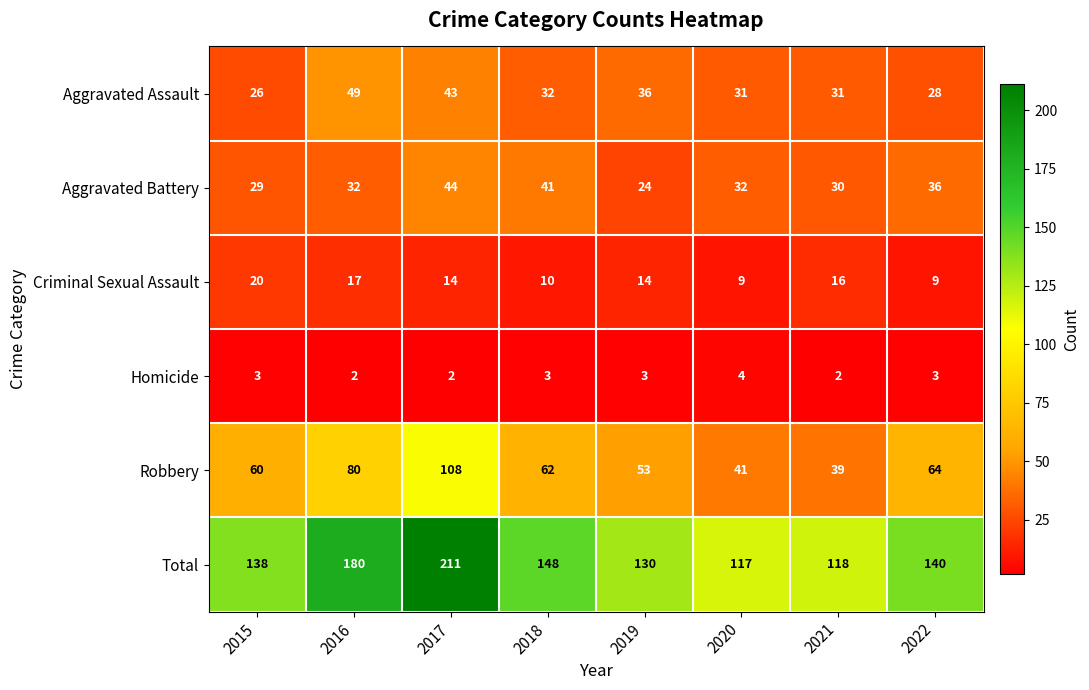

Count the number of categories in the chart.

8